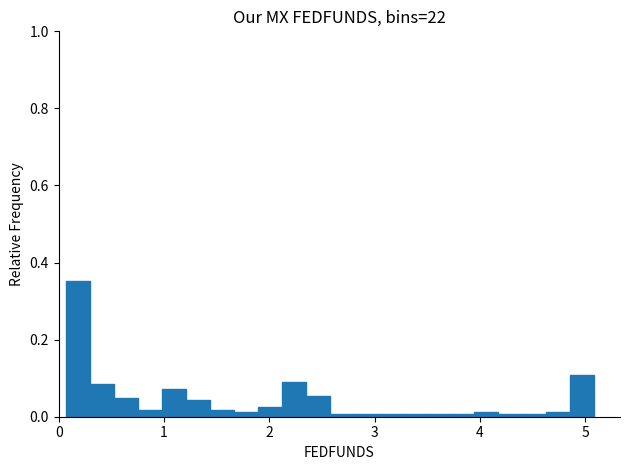

Read against the x-axis, roughly where is the centre of the tallest bar?

0.2